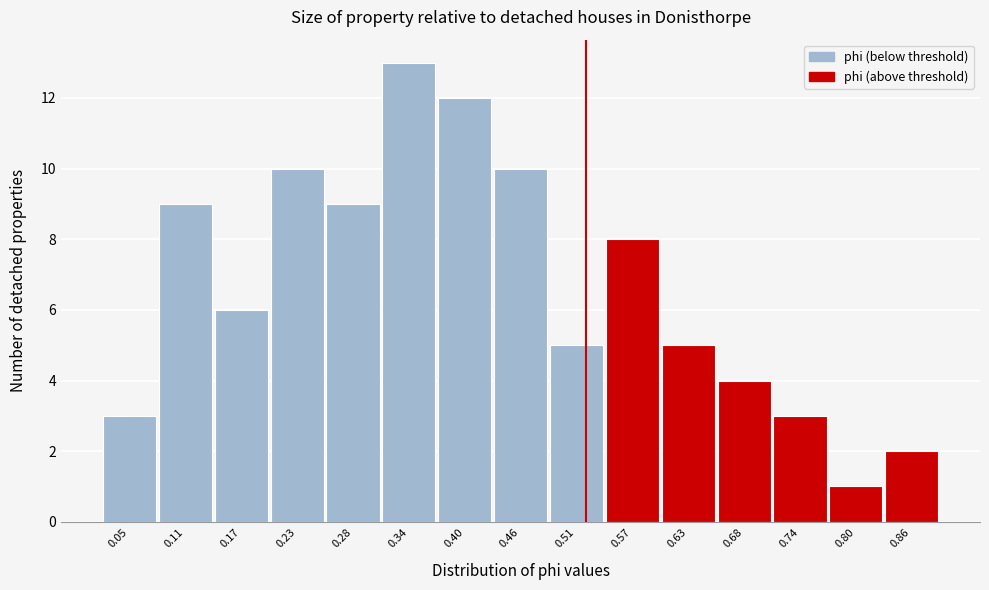

Reading right to left, transcribe all the data shown in this chart.

0.86=2	0.80=1	0.74=3	0.68=4	0.63=5	0.57=8	0.51=5	0.46=10	0.40=12	0.34=13	0.28=9	0.23=10	0.17=6	0.11=9	0.05=3